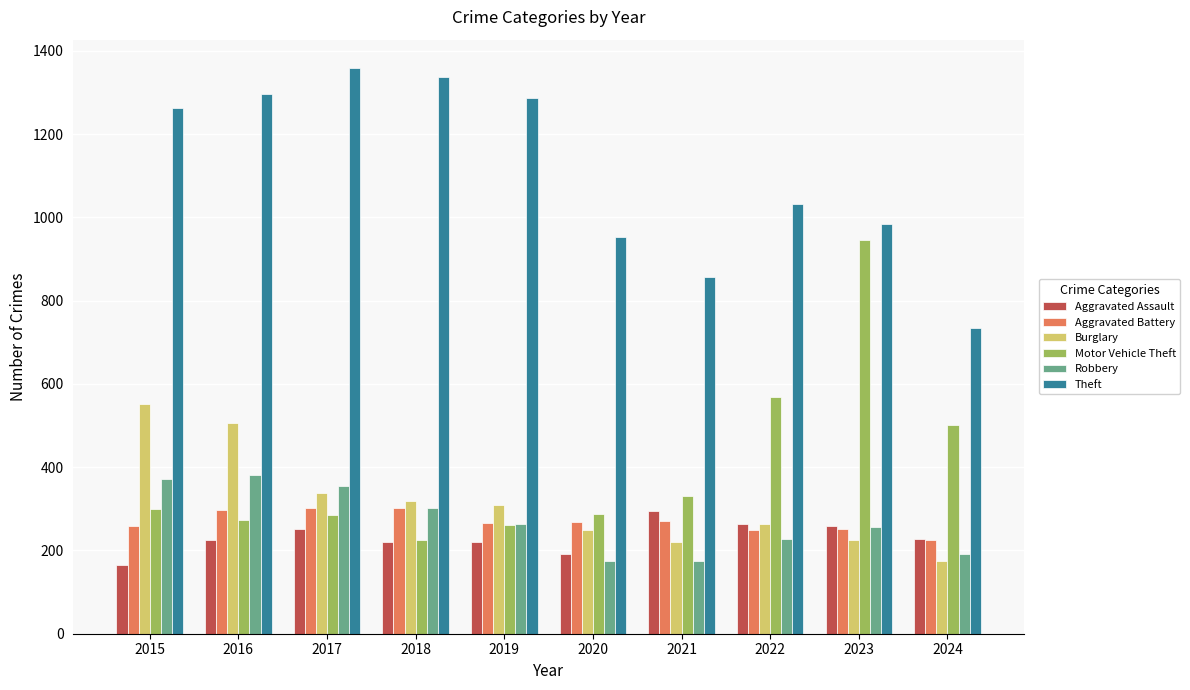

What is the spread (max minus min) of values at 2016?

1072